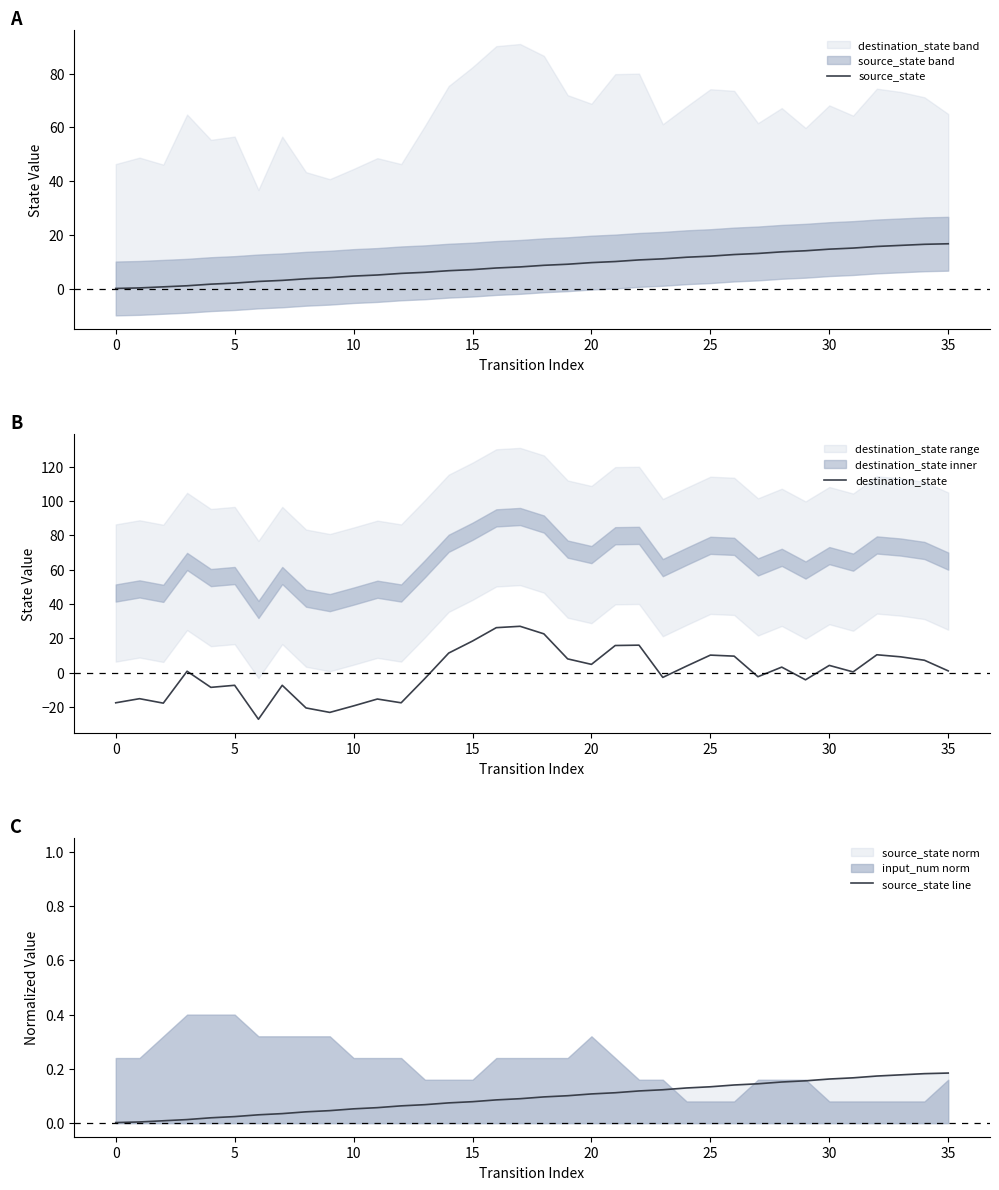

Is the value of source_state line at 34 greater than the value of destination_state at 25?

Yes